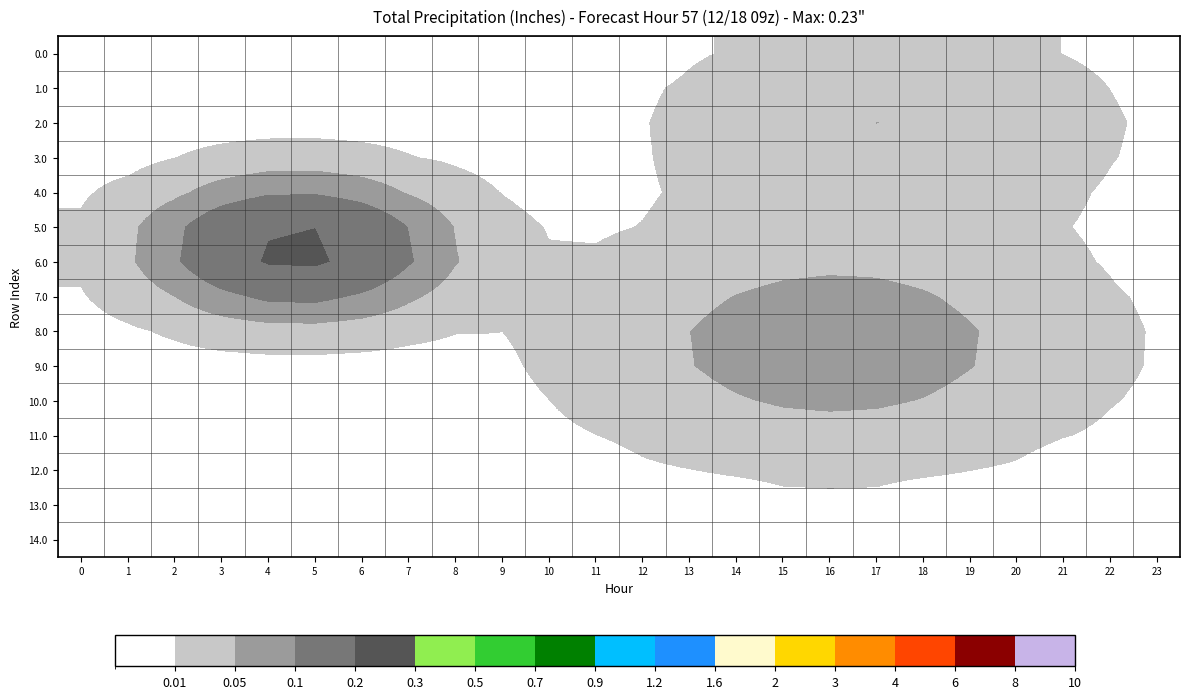

Reading left to right, transcribe all the data shown in this chart.

0.0: 0=0.0	1=0.0	2=0.0	3=0.0	4=0.0	5=0.0	6=0.0	7=0.0	8=0.0	9=0.0	10=0.0	11=0.0	12=0.0	13=0.0	14=0.0	15=0.0	16=0.0	17=0.0	18=0.0	19=0.0	20=0.0	21=0.0	22=0.0	23=0.0
1.0: 0=0.0	1=0.0	2=0.0	3=0.0	4=0.0	5=0.0	6=0.0	7=0.0	8=0.0	9=0.0	10=0.0	11=0.0	12=0.0	13=0.0	14=0.0	15=0.0	16=0.0	17=0.0	18=0.0	19=0.0	20=0.0	21=0.0	22=0.0	23=0.0
2.0: 0=0.0	1=0.0	2=0.0	3=0.0	4=0.0	5=0.0	6=0.0	7=0.0	8=0.0	9=0.0	10=0.0	11=0.0	12=0.0	13=0.0	14=0.0	15=0.0	16=0.0	17=0.1	18=0.0	19=0.0	20=0.0	21=0.0	22=0.0	23=0.0
3.0: 0=0.0	1=0.0	2=0.0	3=0.0	4=0.0	5=0.0	6=0.0	7=0.0	8=0.0	9=0.0	10=0.0	11=0.0	12=0.0	13=0.0	14=0.0	15=0.0	16=0.0	17=0.0	18=0.0	19=0.0	20=0.0	21=0.0	22=0.0	23=0.0
4.0: 0=0.0	1=0.0	2=0.0	3=0.1	4=0.1	5=0.1	6=0.1	7=0.0	8=0.0	9=0.0	10=0.0	11=0.0	12=0.0	13=0.0	14=0.0	15=0.0	16=0.0	17=0.0	18=0.0	19=0.0	20=0.0	21=0.0	22=0.0	23=0.0
5.0: 0=0.0	1=0.0	2=0.1	3=0.1	4=0.2	5=0.2	6=0.2	7=0.1	8=0.0	9=0.0	10=0.0	11=0.0	12=0.0	13=0.0	14=0.0	15=0.0	16=0.0	17=0.0	18=0.0	19=0.0	20=0.0	21=0.0	22=0.0	23=0.0
6.0: 0=0.0	1=0.0	2=0.1	3=0.2	4=0.2	5=0.2	6=0.2	7=0.1	8=0.1	9=0.0	10=0.0	11=0.0	12=0.0	13=0.0	14=0.0	15=0.0	16=0.0	17=0.0	18=0.0	19=0.0	20=0.0	21=0.0	22=0.0	23=0.0
7.0: 0=0.0	1=0.0	2=0.1	3=0.1	4=0.1	5=0.1	6=0.1	7=0.1	8=0.0	9=0.0	10=0.0	11=0.0	12=0.0	13=0.0	14=0.1	15=0.1	16=0.1	17=0.1	18=0.1	19=0.0	20=0.0	21=0.0	22=0.0	23=0.0
8.0: 0=0.0	1=0.0	2=0.0	3=0.0	4=0.0	5=0.0	6=0.0	7=0.0	8=0.0	9=0.0	10=0.0	11=0.0	12=0.0	13=0.0	14=0.1	15=0.1	16=0.1	17=0.1	18=0.1	19=0.1	20=0.0	21=0.0	22=0.0	23=0.0
9.0: 0=0.0	1=0.0	2=0.0	3=0.0	4=0.0	5=0.0	6=0.0	7=0.0	8=0.0	9=0.0	10=0.0	11=0.0	12=0.0	13=0.0	14=0.1	15=0.1	16=0.1	17=0.1	18=0.1	19=0.1	20=0.0	21=0.0	22=0.0	23=0.0
10.0: 0=0.0	1=0.0	2=0.0	3=0.0	4=0.0	5=0.0	6=0.0	7=0.0	8=0.0	9=0.0	10=0.0	11=0.0	12=0.0	13=0.0	14=0.0	15=0.1	16=0.1	17=0.1	18=0.0	19=0.0	20=0.0	21=0.0	22=0.0	23=0.0
11.0: 0=0.0	1=0.0	2=0.0	3=0.0	4=0.0	5=0.0	6=0.0	7=0.0	8=0.0	9=0.0	10=0.0	11=0.0	12=0.0	13=0.0	14=0.0	15=0.0	16=0.0	17=0.0	18=0.0	19=0.0	20=0.0	21=0.0	22=0.0	23=0.0
12.0: 0=0.0	1=0.0	2=0.0	3=0.0	4=0.0	5=0.0	6=0.0	7=0.0	8=0.0	9=0.0	10=0.0	11=0.0	12=0.0	13=0.0	14=0.0	15=0.0	16=0.0	17=0.0	18=0.0	19=0.0	20=0.0	21=0.0	22=0.0	23=0.0
13.0: 0=0.0	1=0.0	2=0.0	3=0.0	4=0.0	5=0.0	6=0.0	7=0.0	8=0.0	9=0.0	10=0.0	11=0.0	12=0.0	13=0.0	14=0.0	15=0.0	16=0.0	17=0.0	18=0.0	19=0.0	20=0.0	21=0.0	22=0.0	23=0.0
14.0: 0=0.0	1=0.0	2=0.0	3=0.0	4=0.0	5=0.0	6=0.0	7=0.0	8=0.0	9=0.0	10=0.0	11=0.0	12=0.0	13=0.0	14=0.0	15=0.0	16=0.0	17=0.0	18=0.0	19=0.0	20=0.0	21=0.0	22=0.0	23=0.0